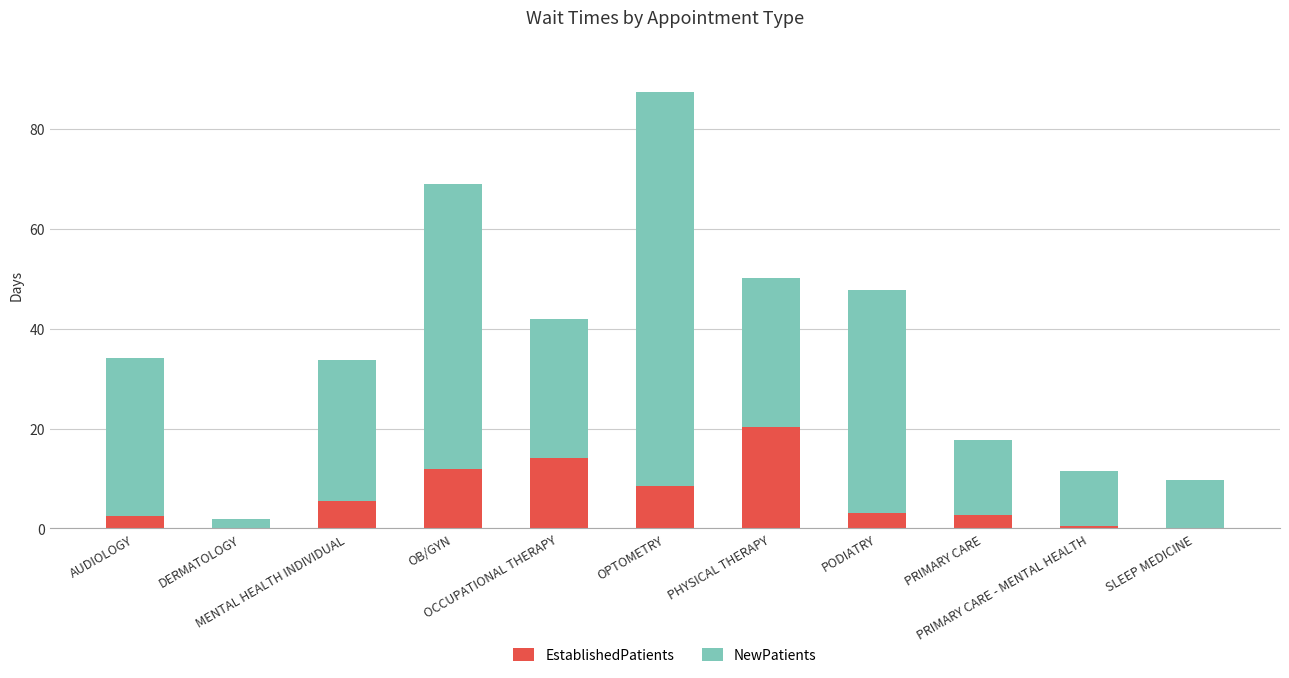

What is the highest value of the EstablishedPatients series?

20.4